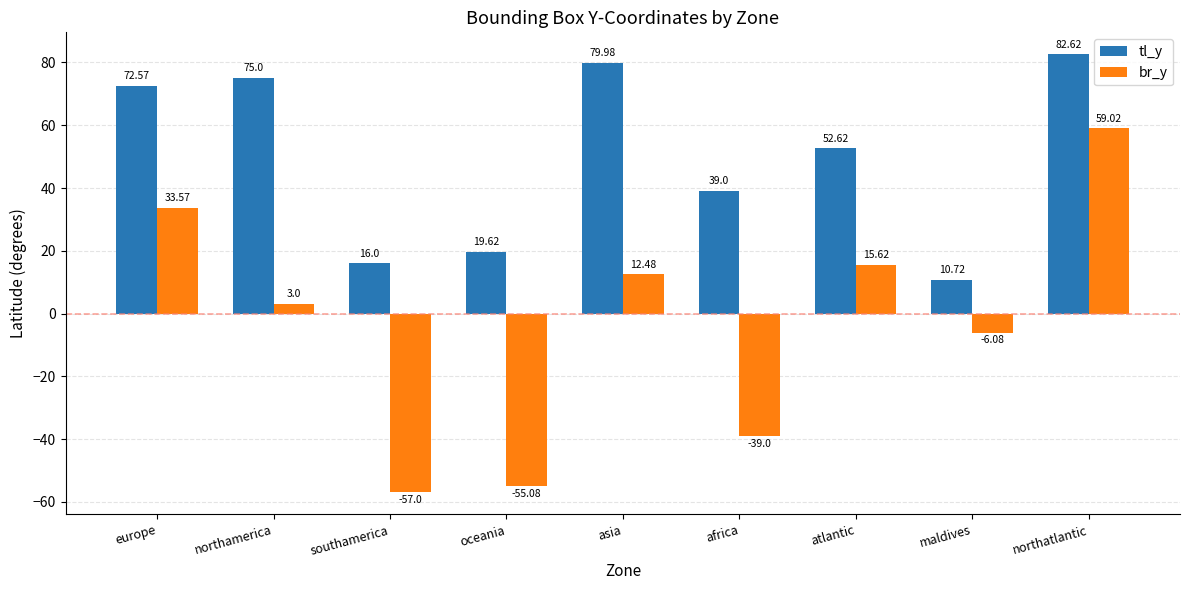

At which category is the sum across all series the highest?

northatlantic